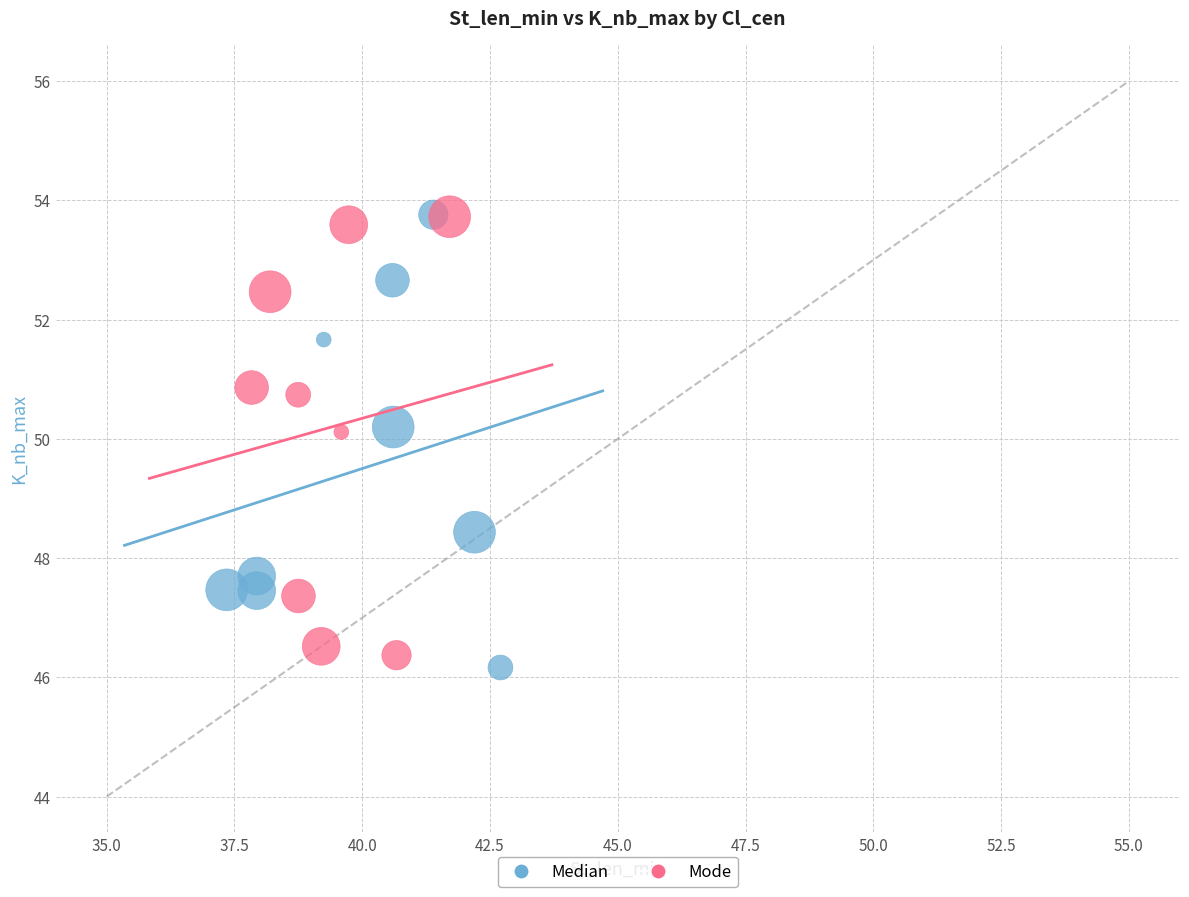

What are all the series names shown in the legend?

Median, Mode